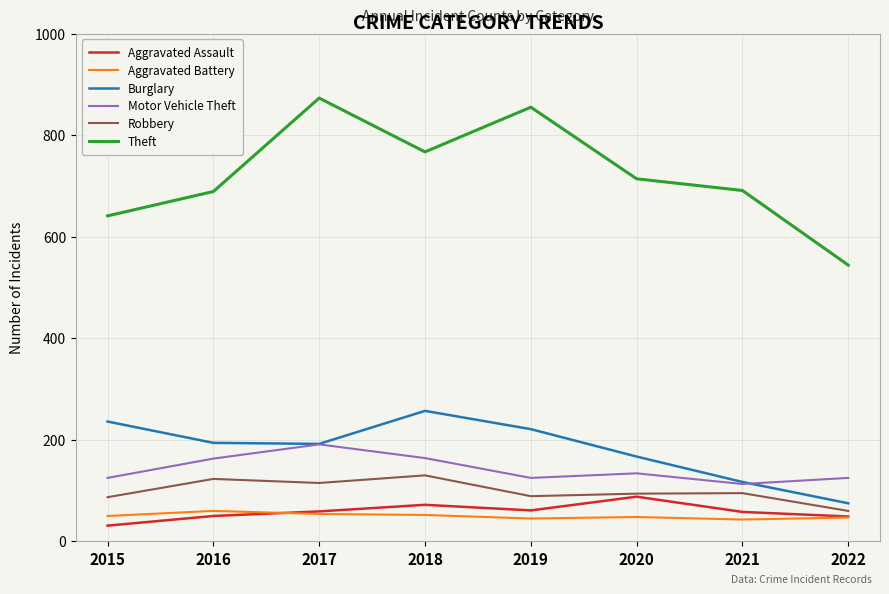

Which series has the largest total across all categories?

Theft